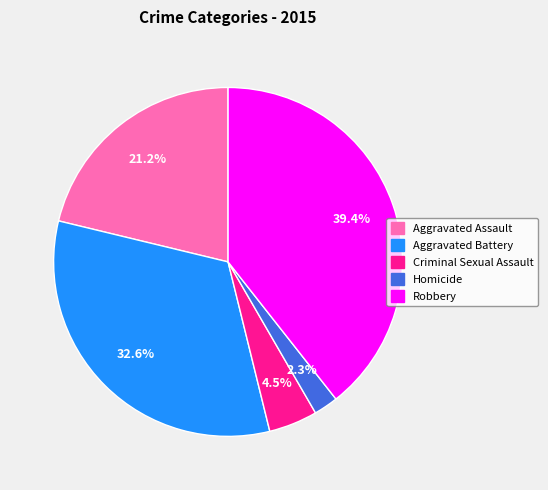

Does Robbery represent more than half of the total?

No